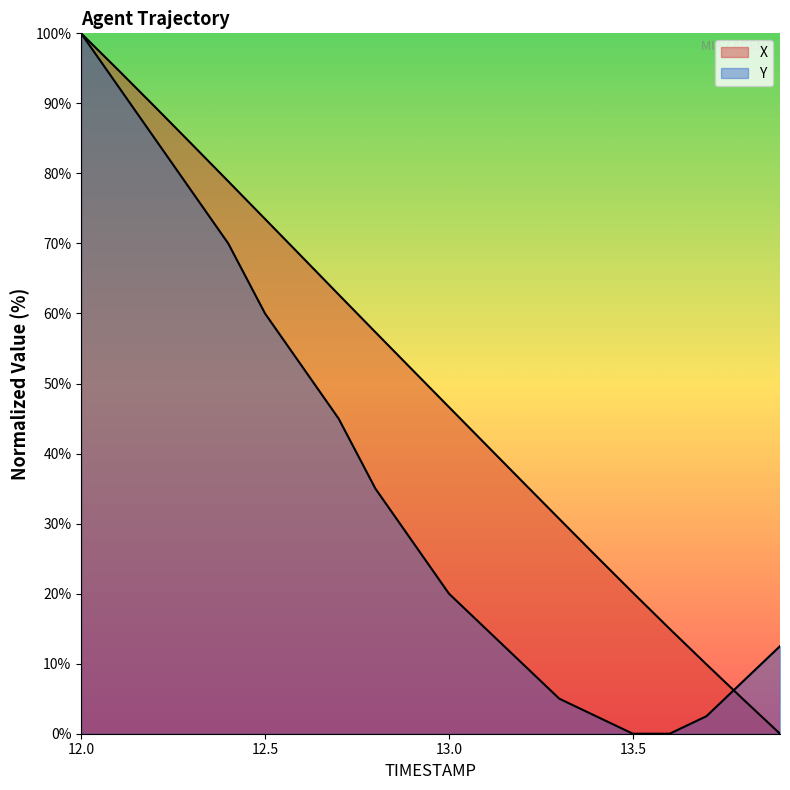

How many lines are shown in the chart?

2